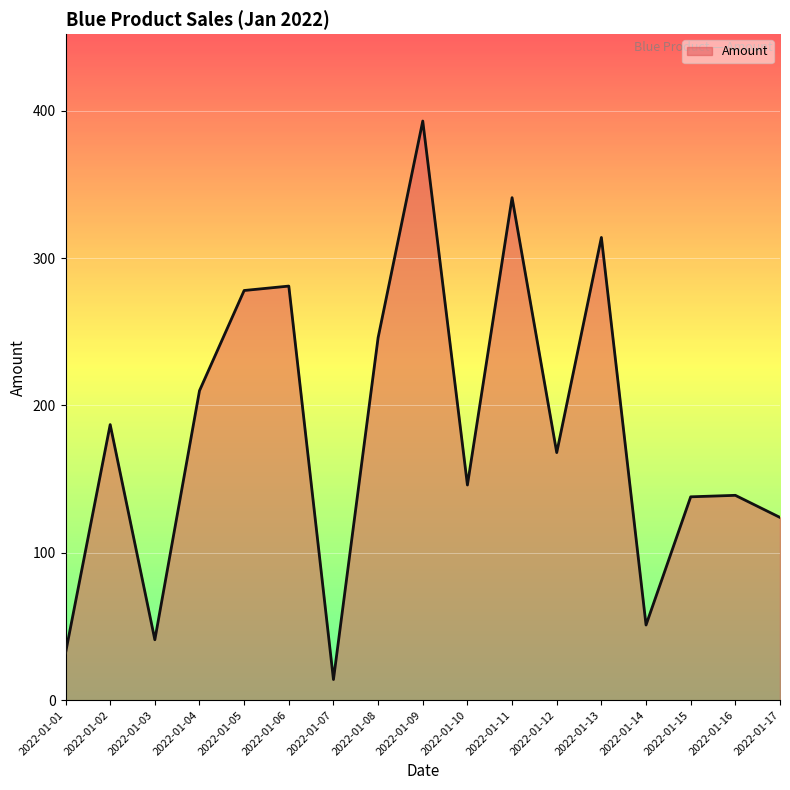

Is it true that the value at 2022-01-13 is 196?

False